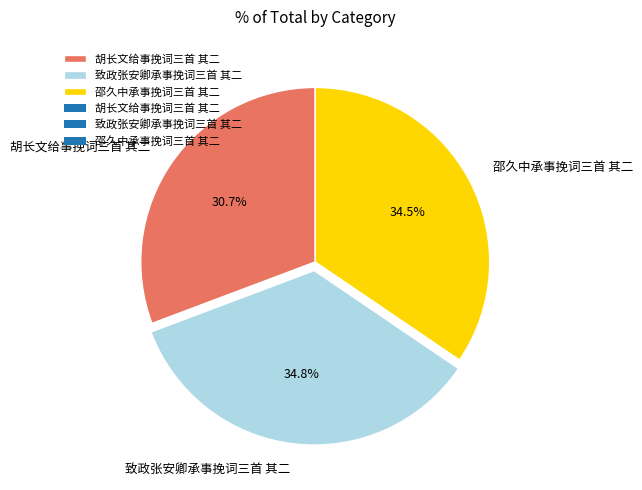

Is the sum of 胡长文给事挽词三首 其二 and 致政张安卿承事挽词三首 其二 greater than half?

Yes